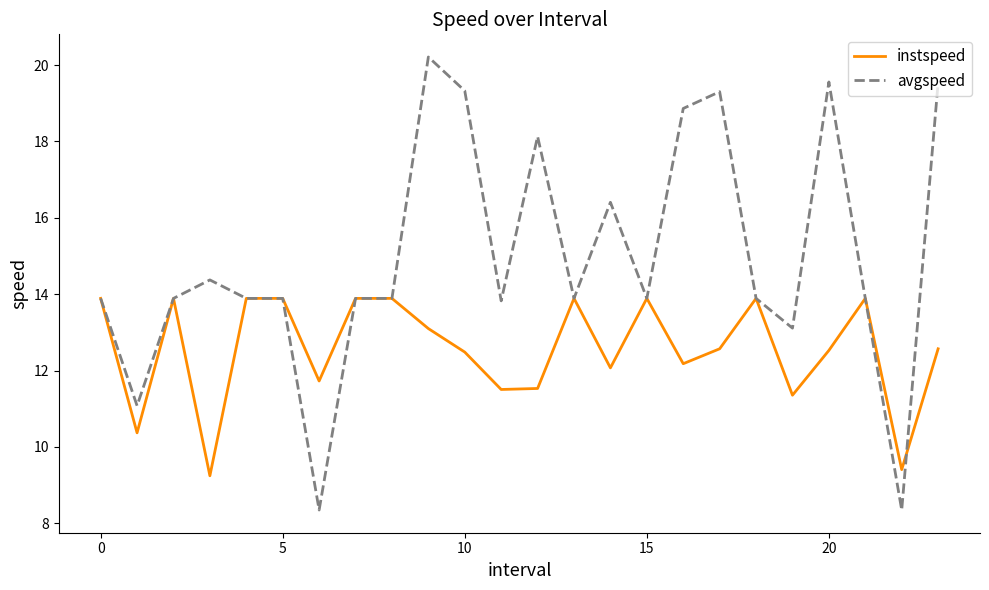

Which series has the largest total across all categories?

avgspeed